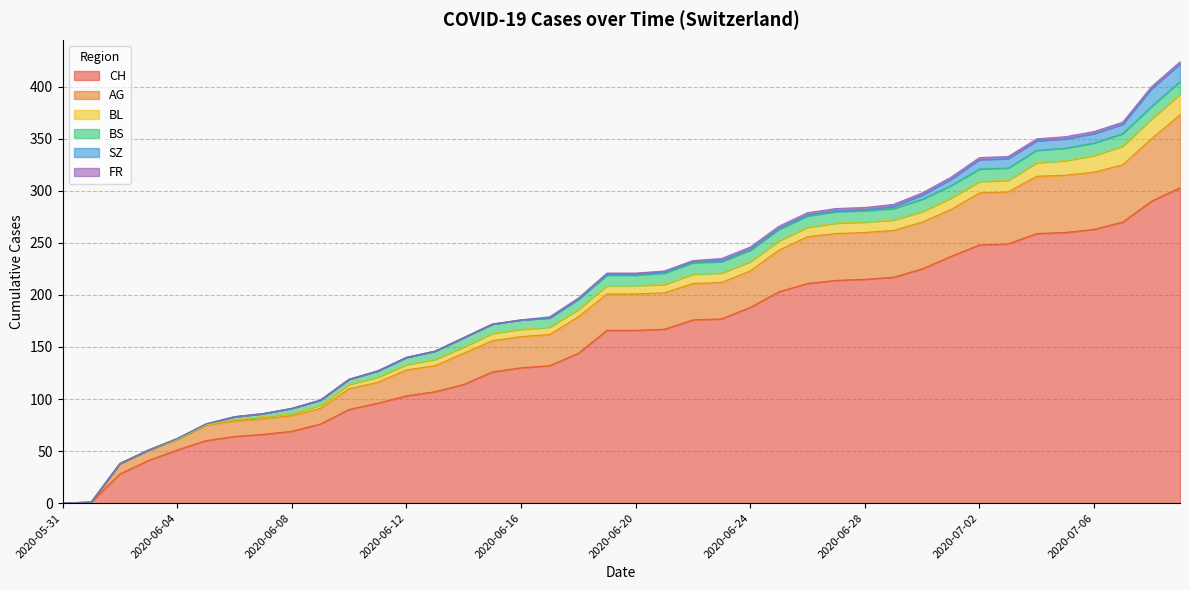

What is the sum of the FR values at 2020-06-26 and 2020-06-27?

4